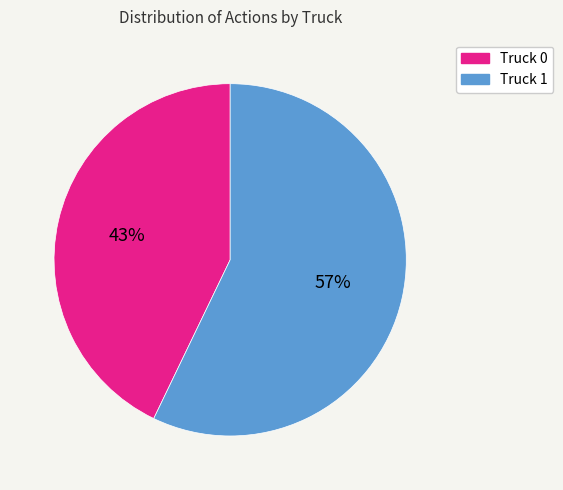

True or false: Truck 1 accounts for 57% of the total.

True